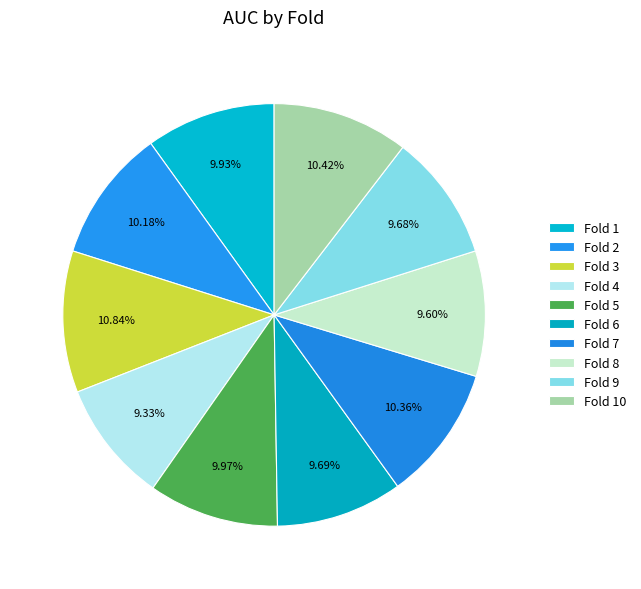

To the nearest percent, what percentage of the pie is Fold 5?

10%